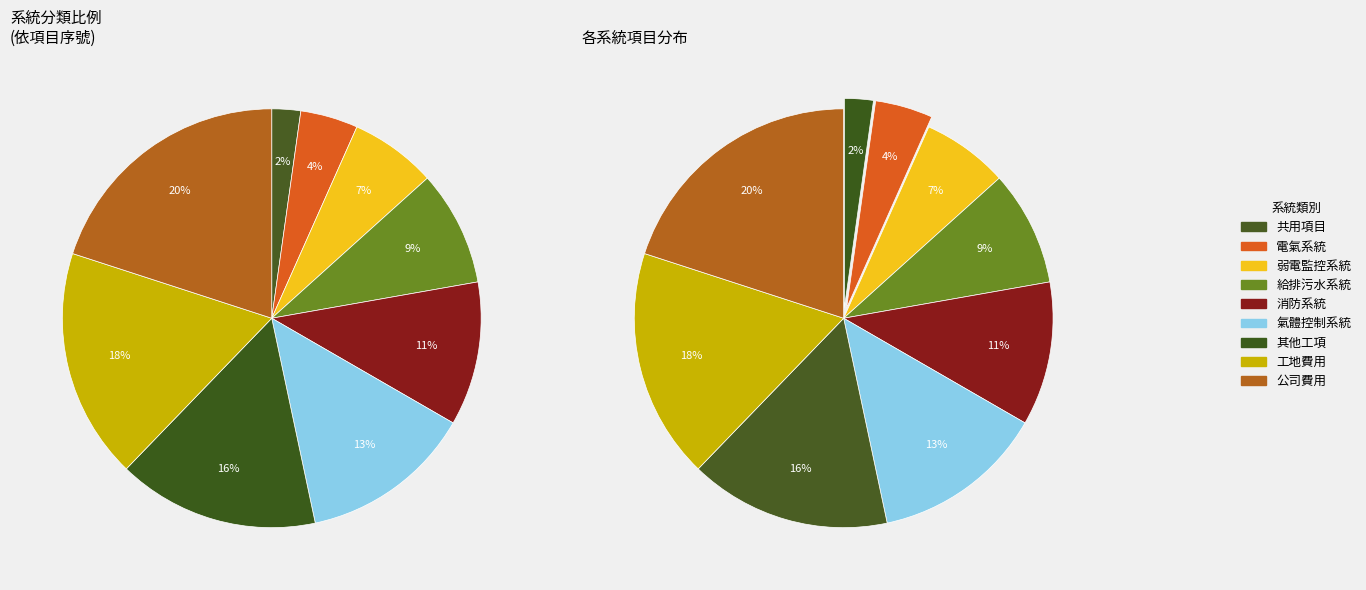

To the nearest percent, what percentage of the pie is 弱電監控系統?

7%